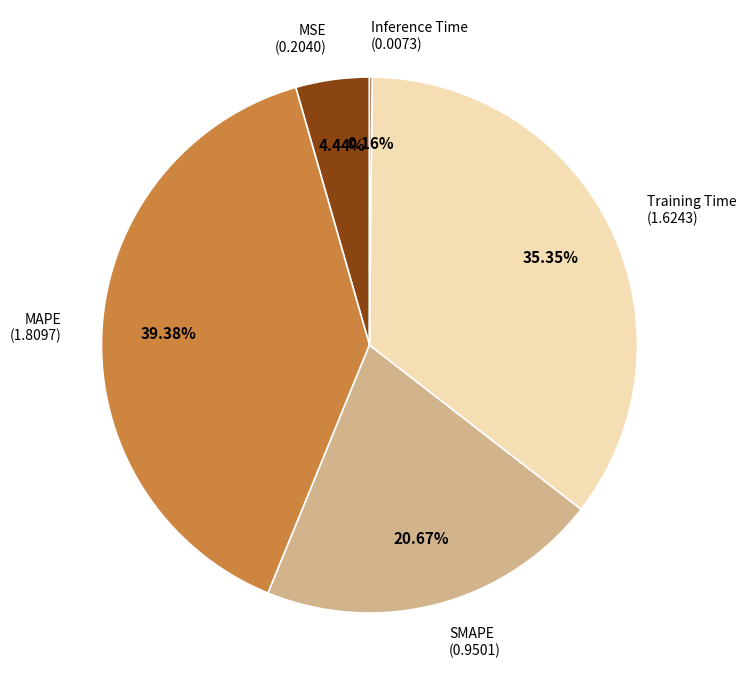

To the nearest percent, what is the difference between the largest and smallest slice percentages?

39%